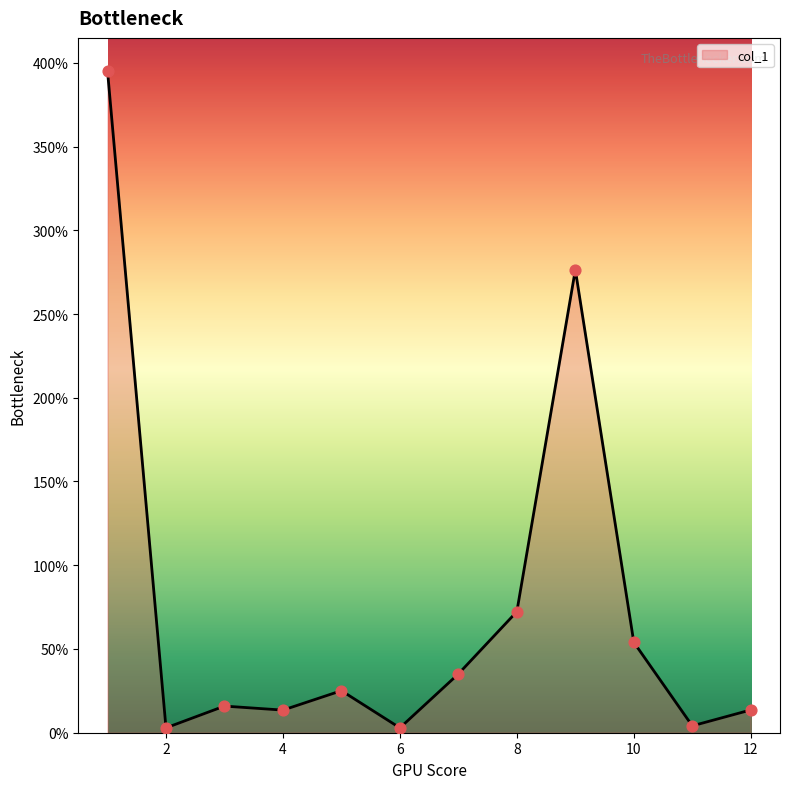

What is the difference between the maximum and minimum values?

392.2